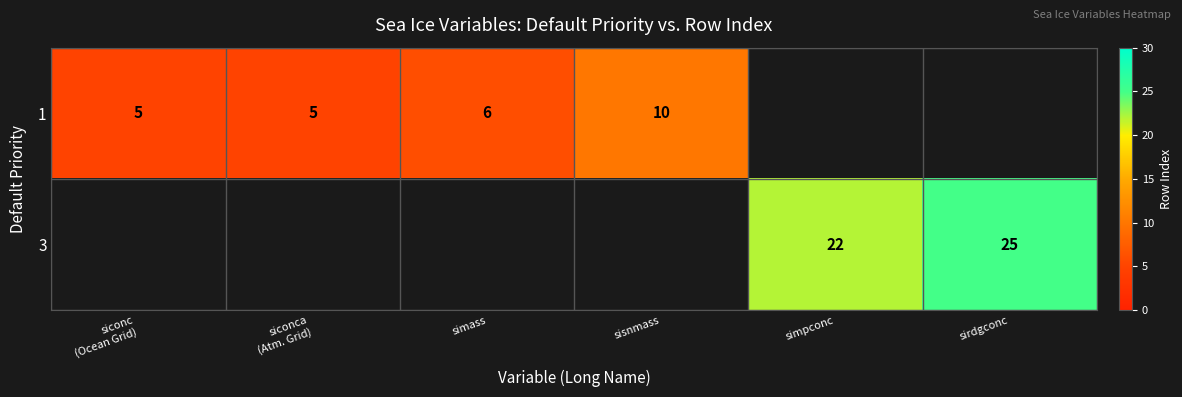

Is it true that 3 equals 22 at simpconc?

True